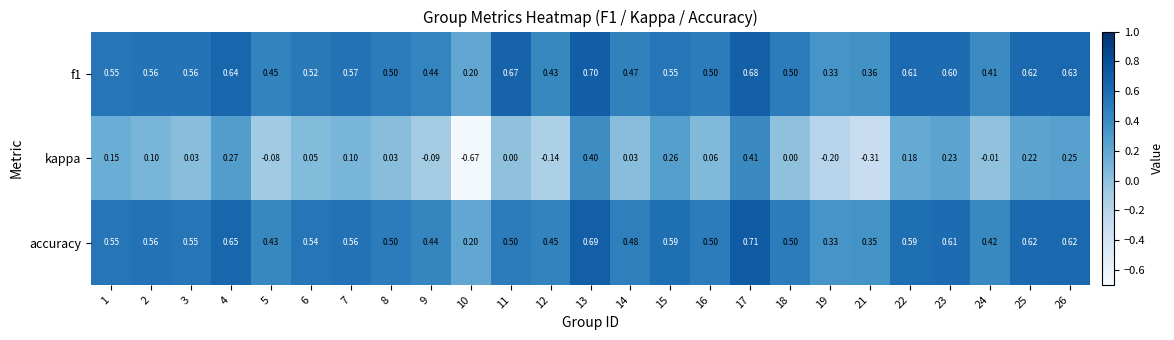

Is the value of f1 at 14 greater than the value of kappa at 12?

Yes